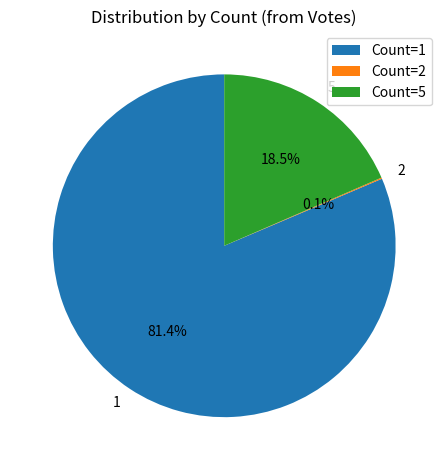

What percentage is NOT represented by Count=5?

81.5%